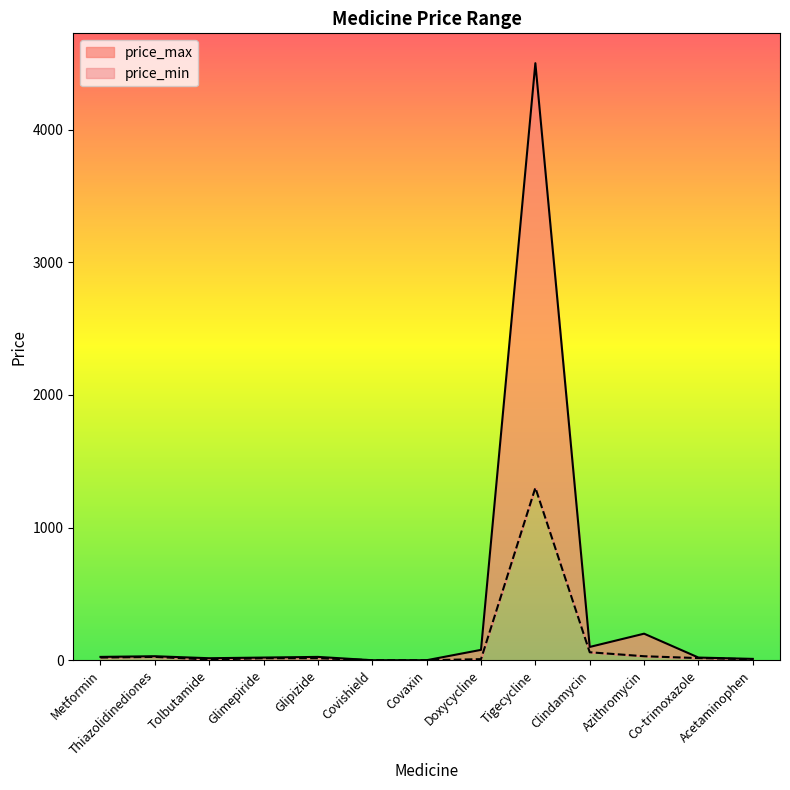

Which category has the lowest value across all series?

Covishield